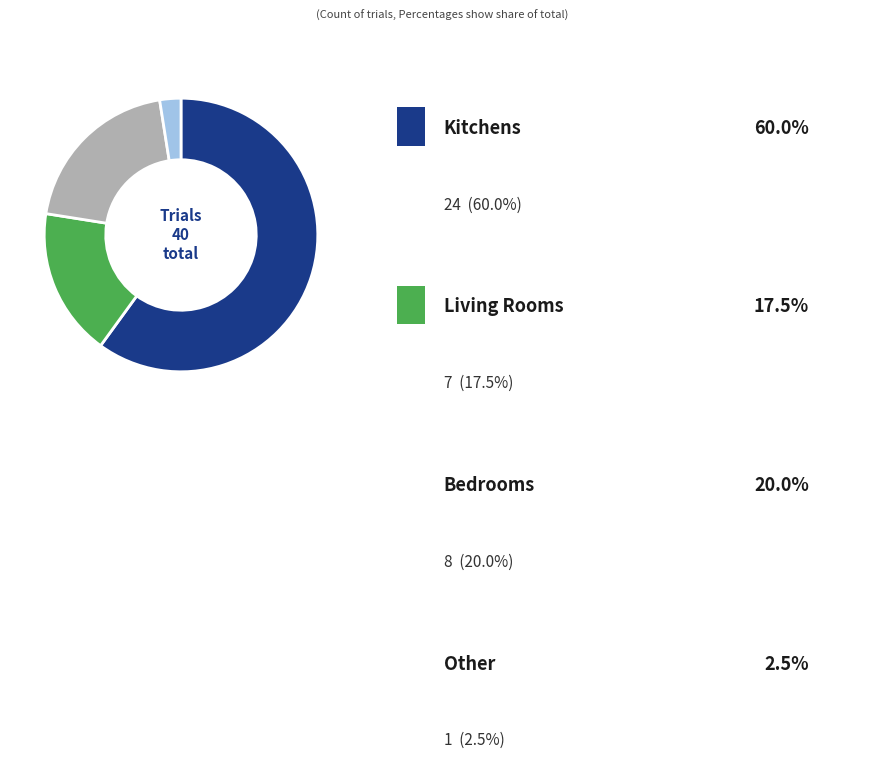

Is there any slice that represents more than half of the pie?

Yes